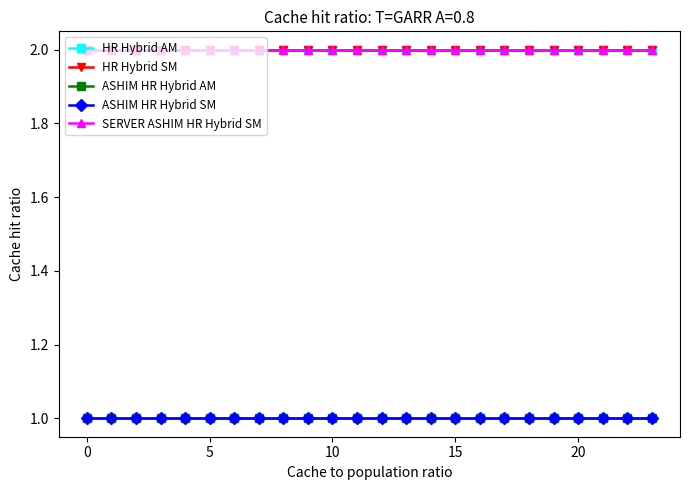

True or false: ASHIM HR Hybrid SM and HR Hybrid AM intersect in this chart.

False